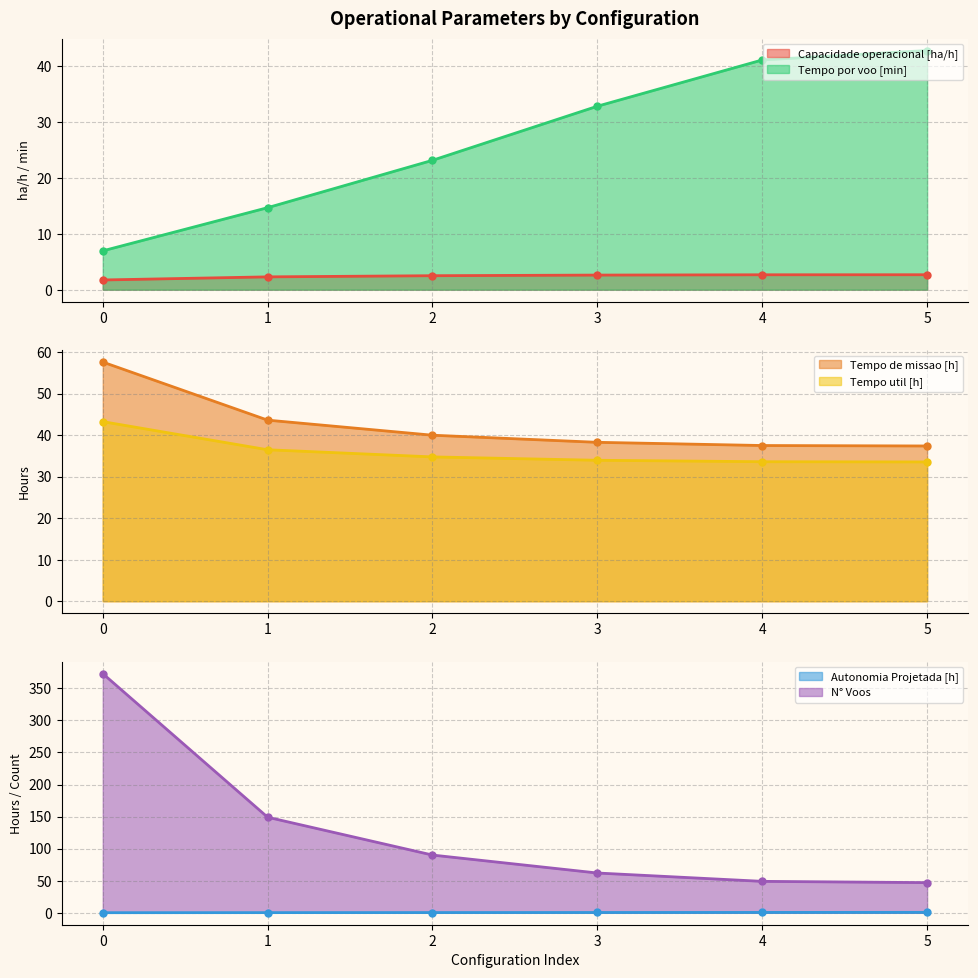

What is the value of the N° Voos point at the 4th from the left?

62.0